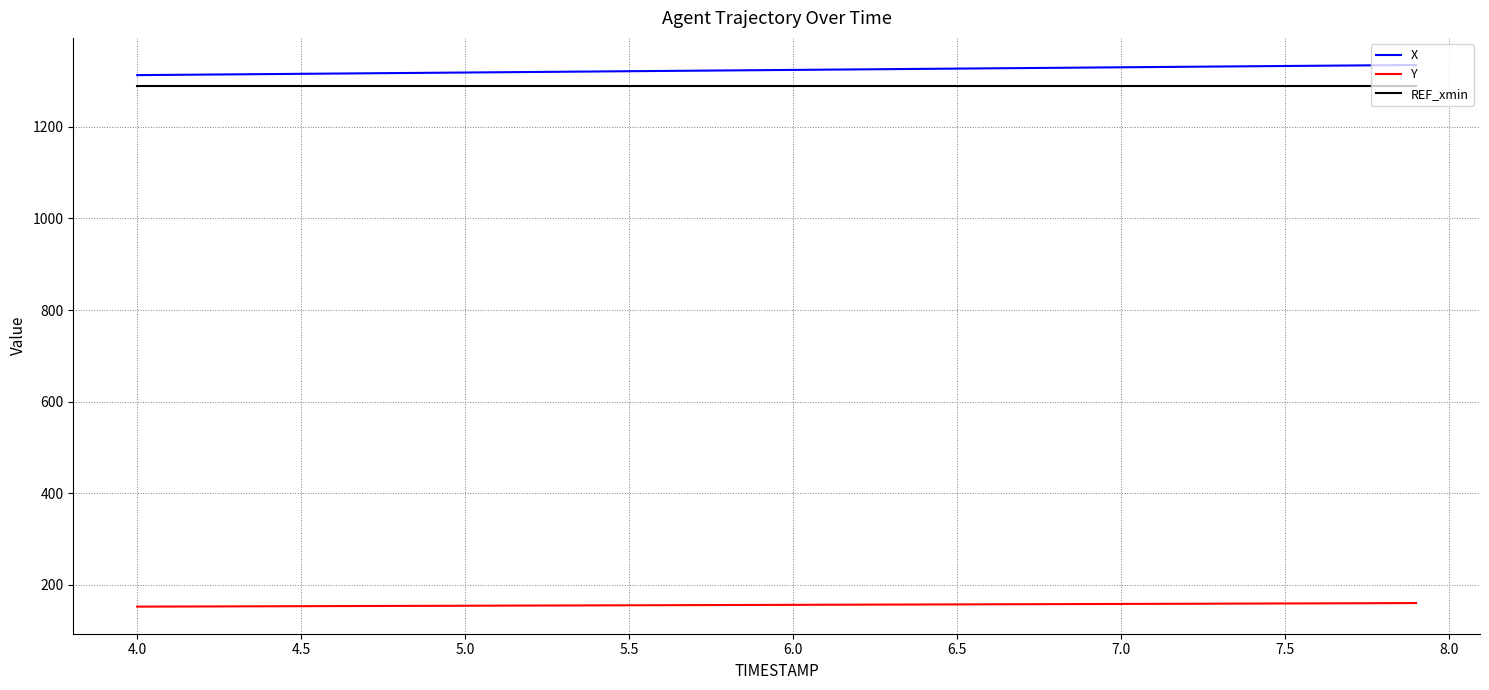

True or false: Y and REF_xmin cross at least once.

False